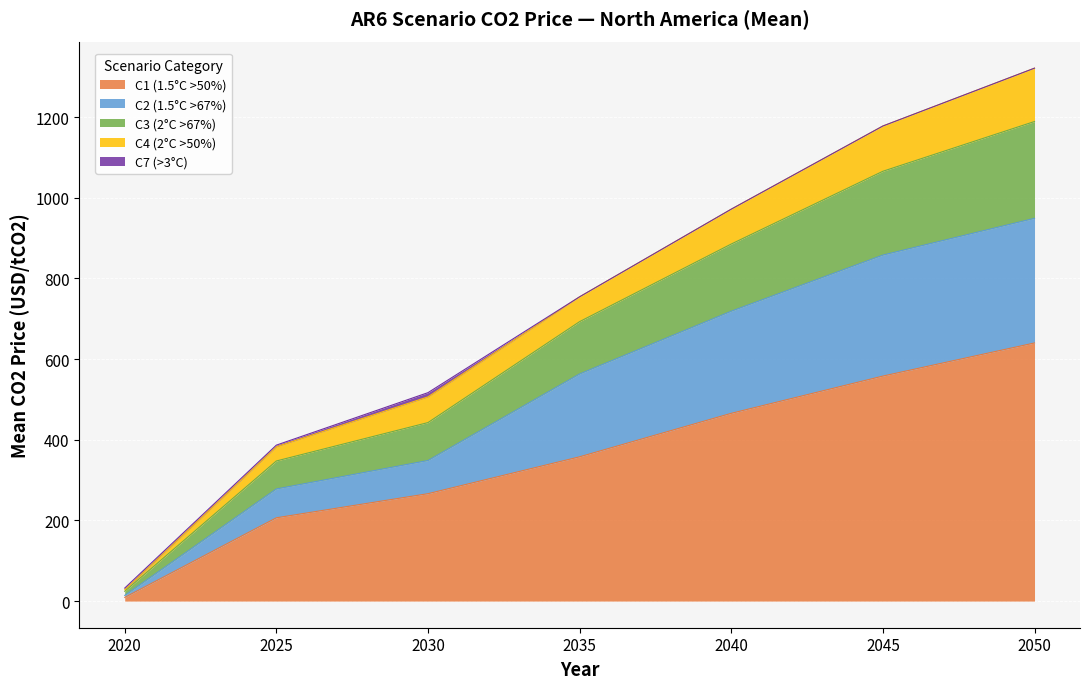

How many lines are shown in the chart?

5